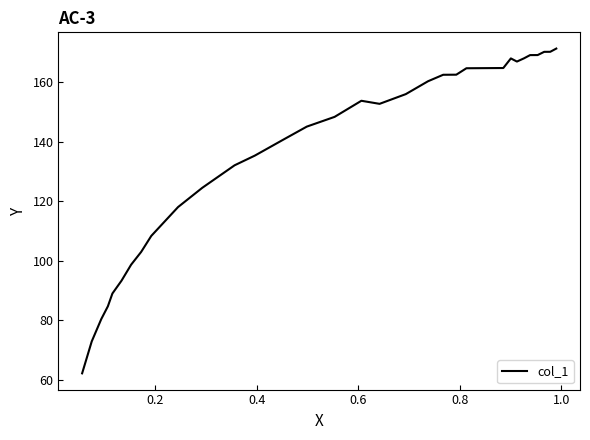

What is the minimum value shown in the chart?

62.2